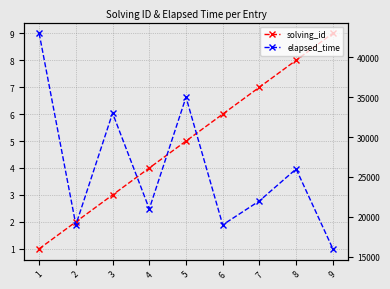

What is the difference between the elapsed_time values at 2 and 7?

3000